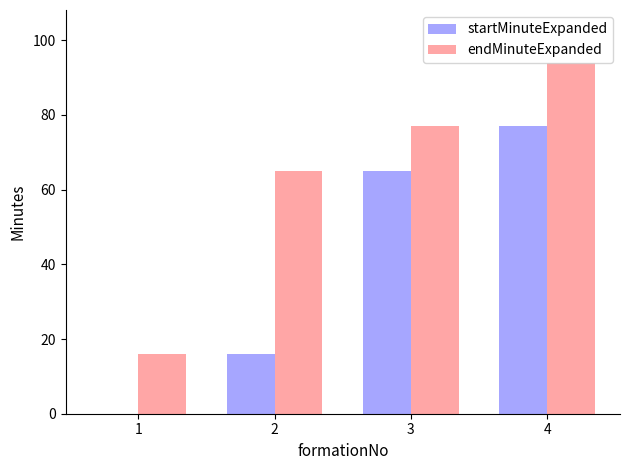

Which series changed the most between 2 and 3?

startMinuteExpanded